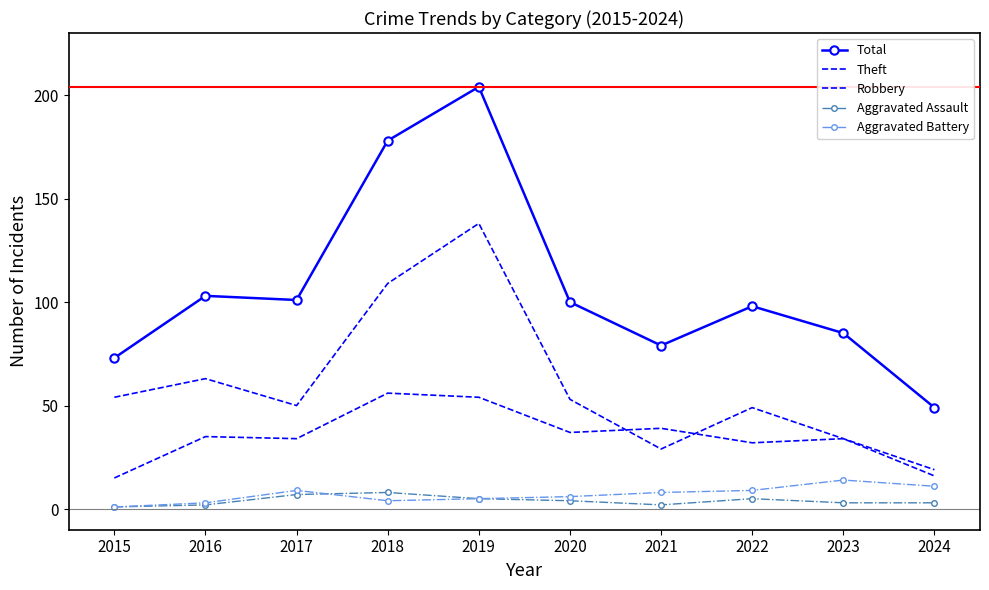

Where is the first local minimum for Theft?

2017